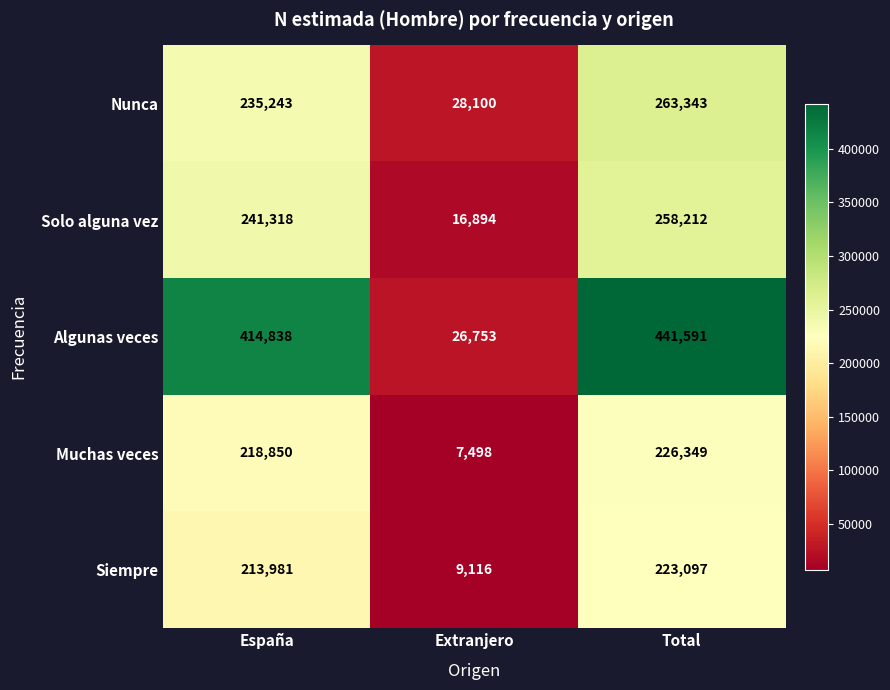

What is the difference between the Siempre values at Total and Extranjero?

213981